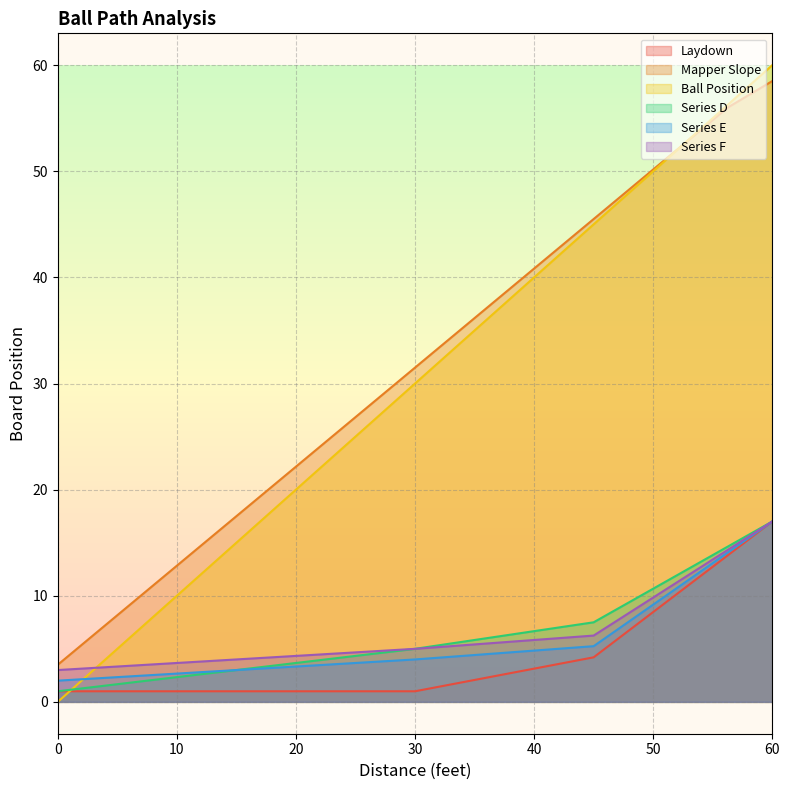

What is the difference between the maximum and minimum values in the Series E series?

15.0